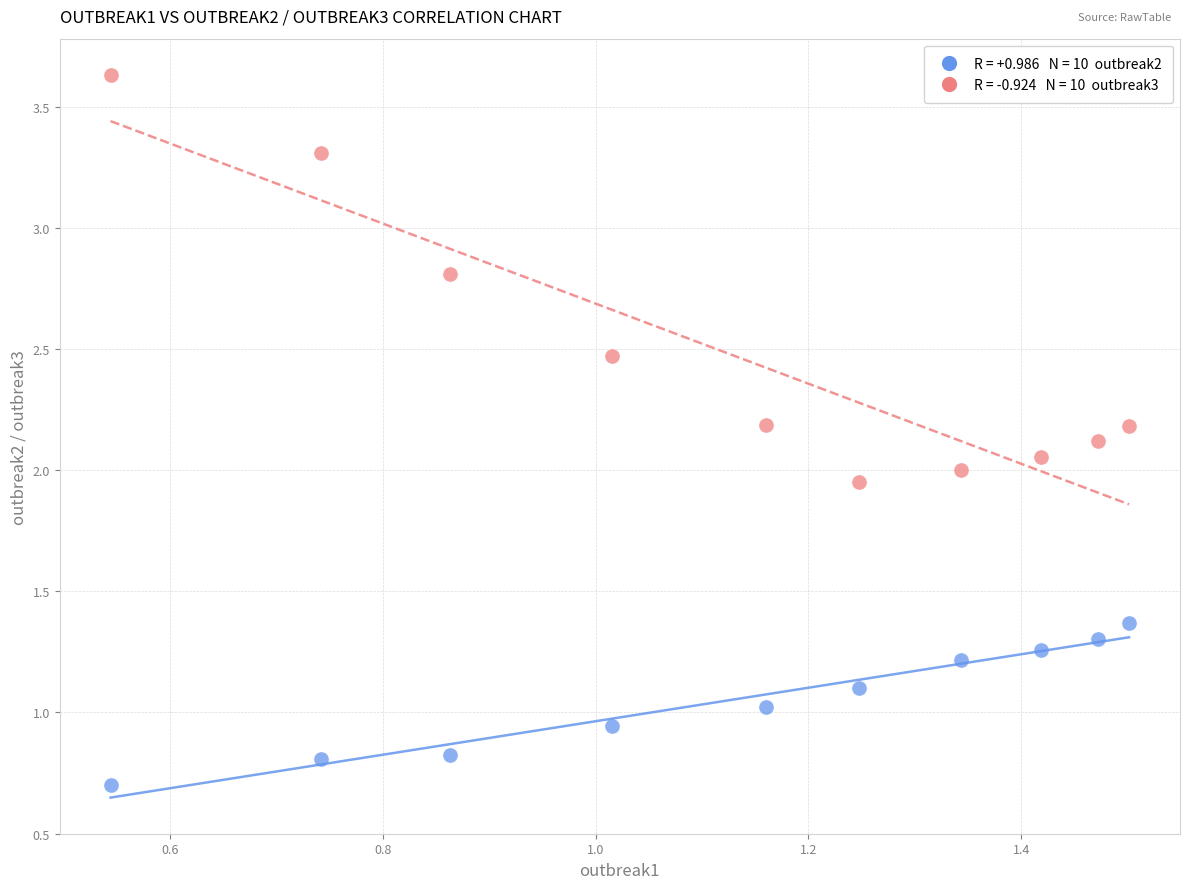

Across all data points, what is the range of X values (max minus min)?

1.0